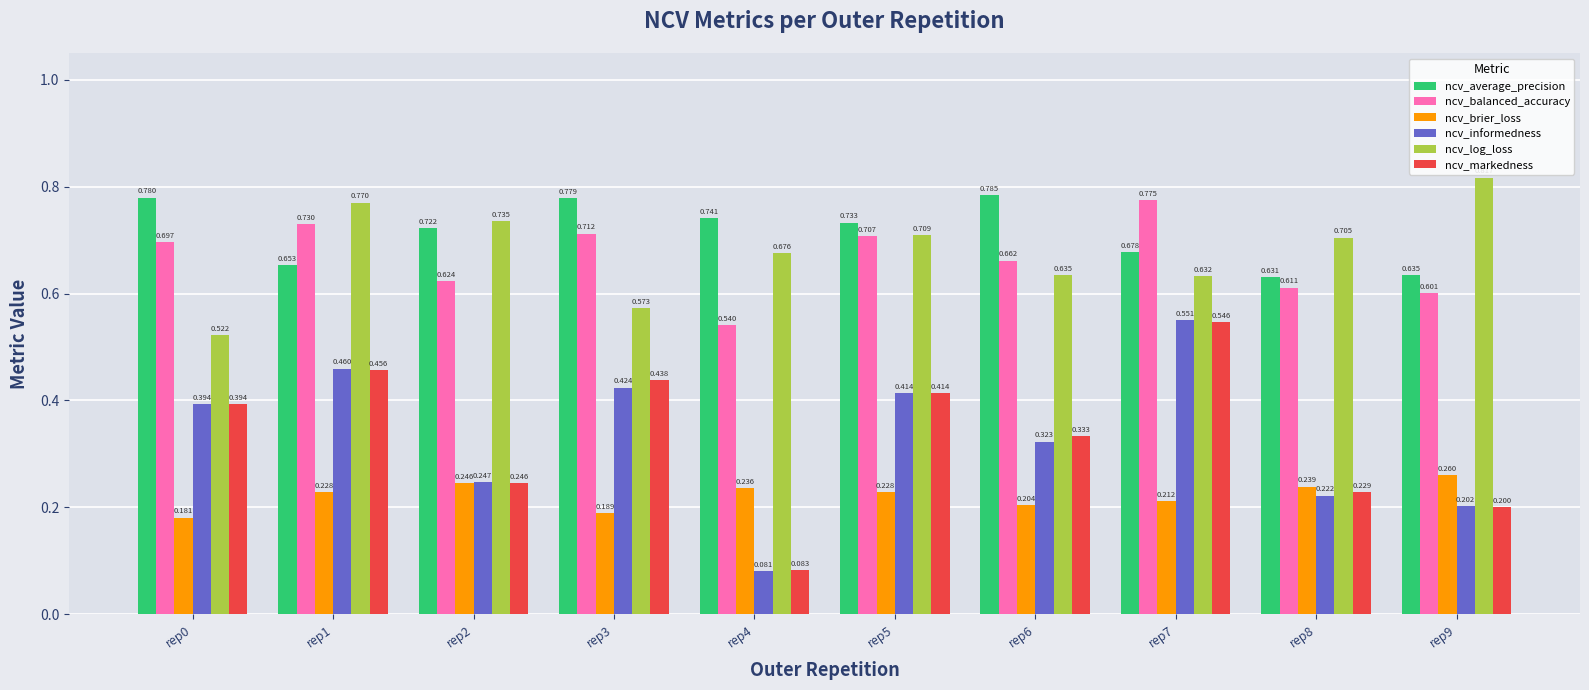

The ncv_informedness series shows 0.4 at rep8. True or false?

False